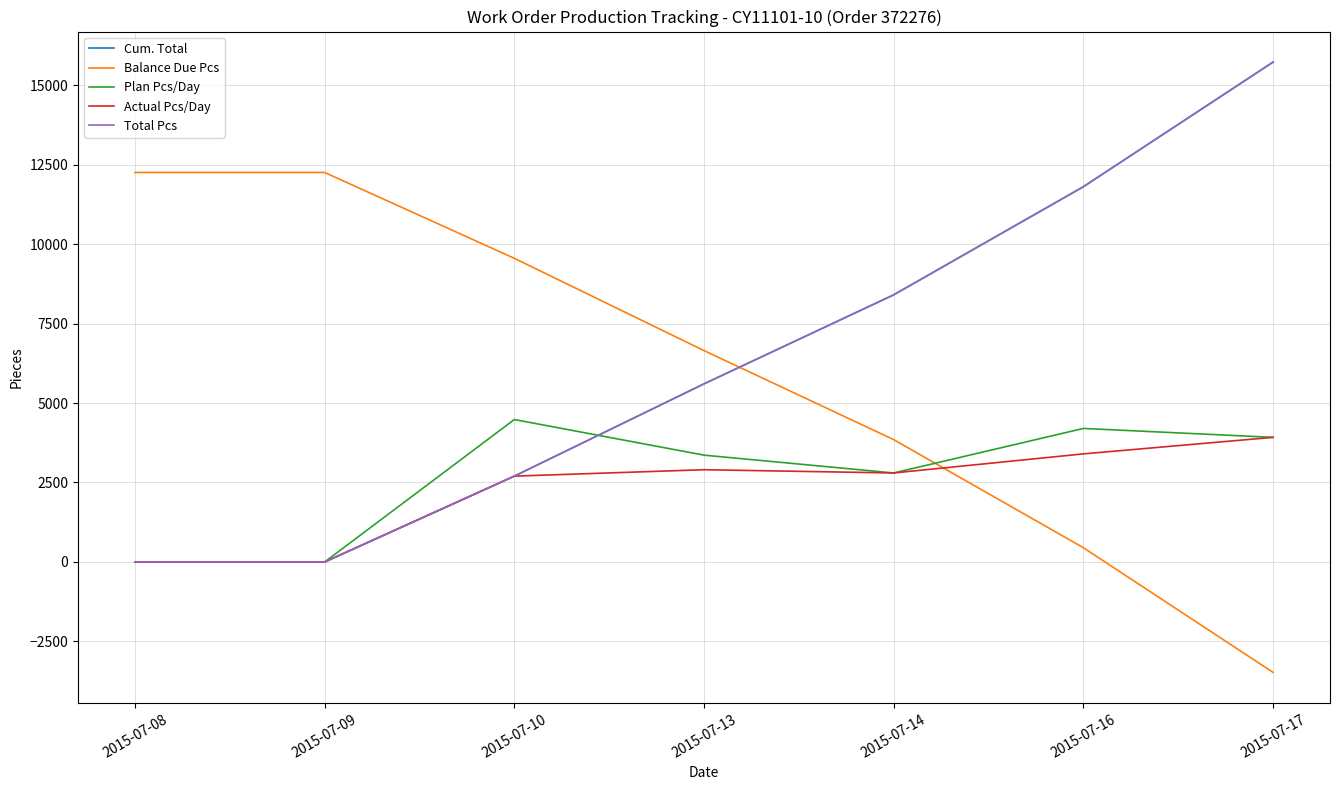

Is this an area chart (filled region under the line)?

No